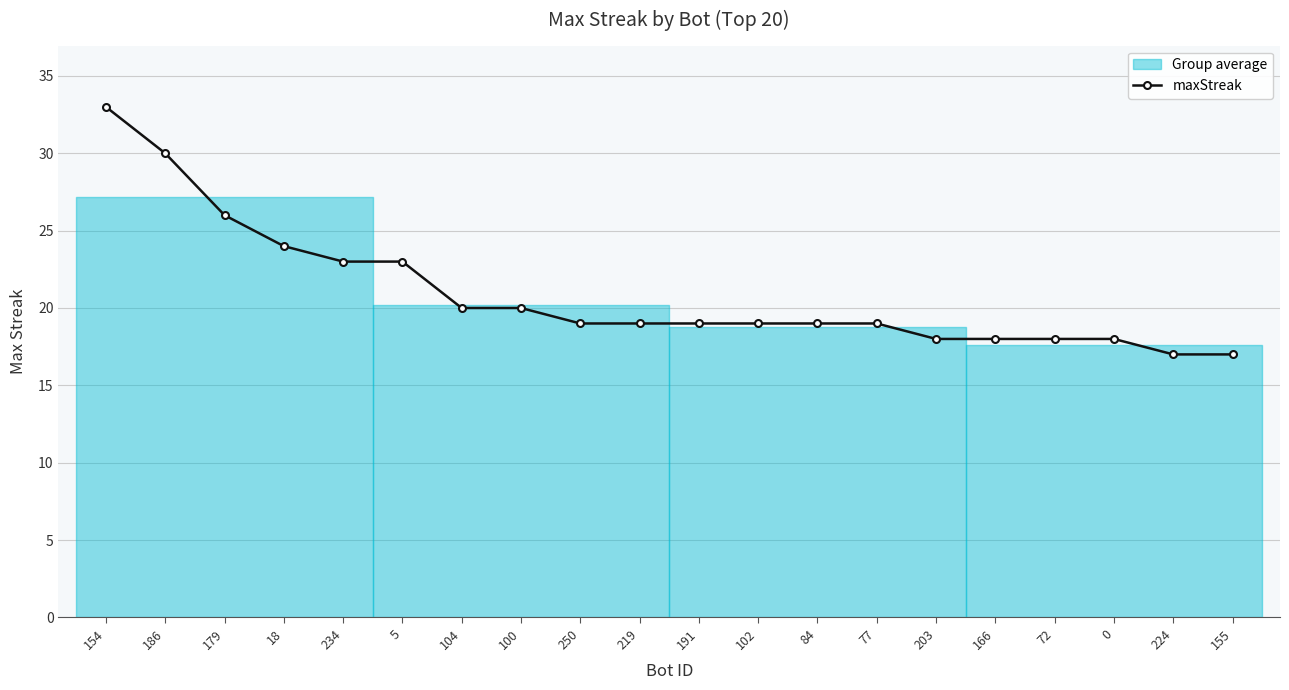

Which category has the lowest value across all series?

224